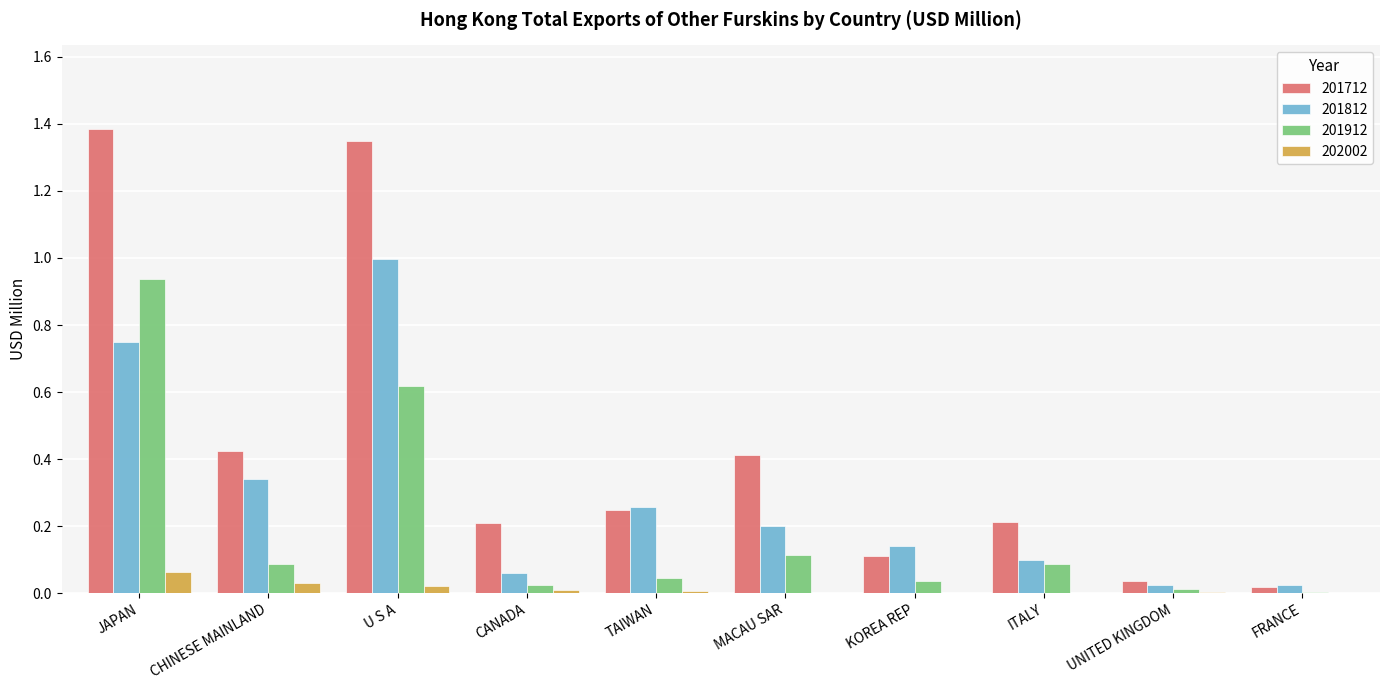

How many series are shown in this chart?

4